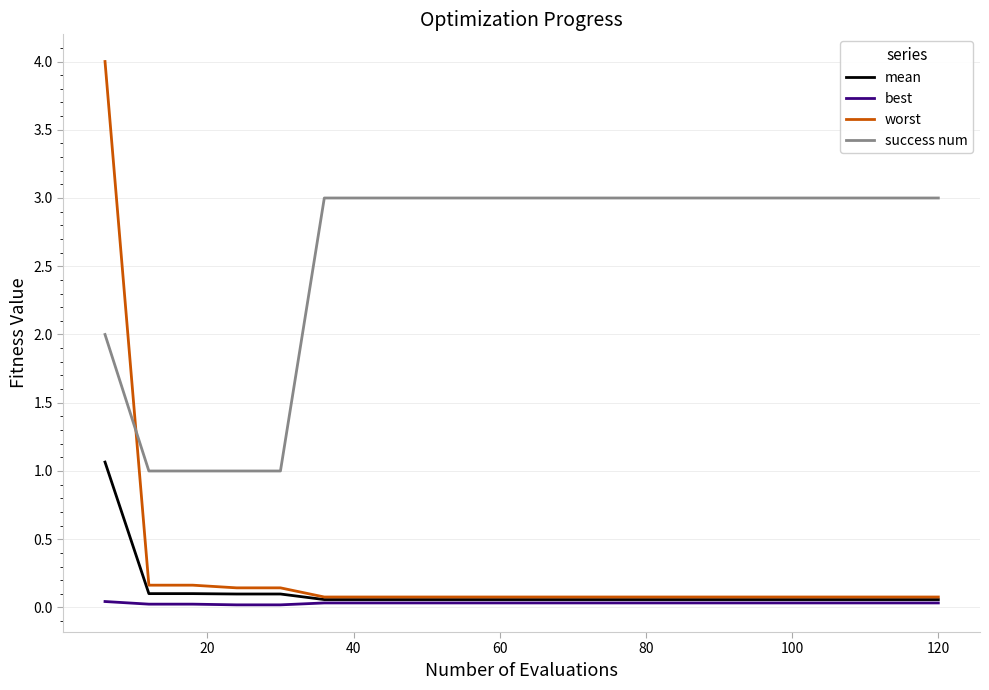

True or false: mean and success num intersect in this chart.

False